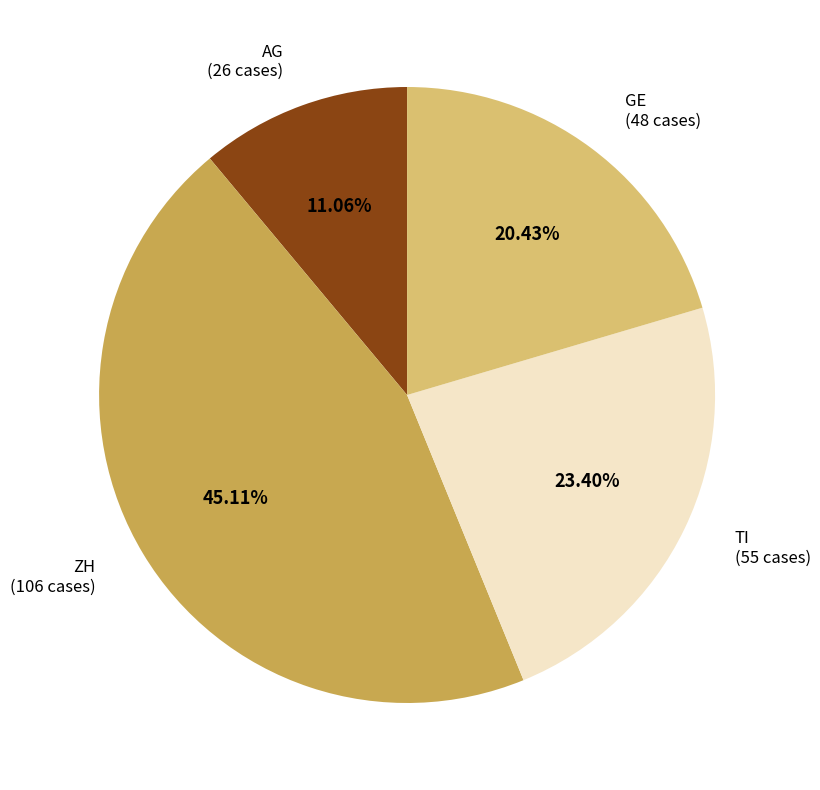

Count the number of slices in the pie.

4